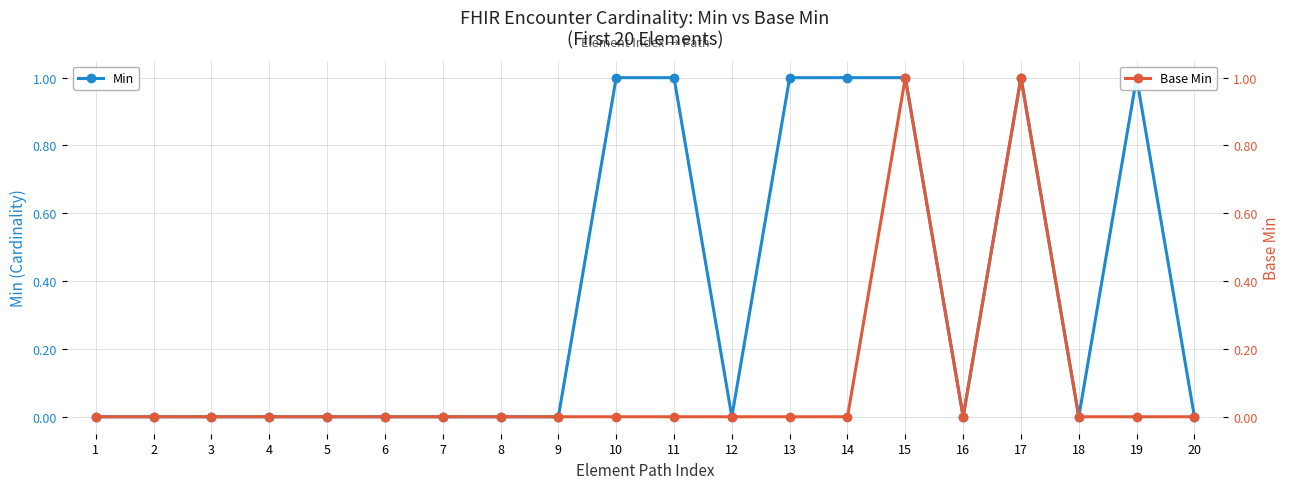

Count the number of data series in this chart.

2